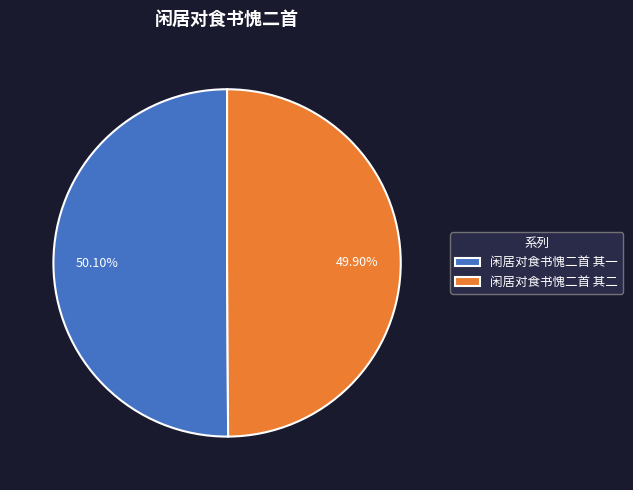

To the nearest percent, what percentage of the pie is 闲居对食书愧二首 其二?

50%